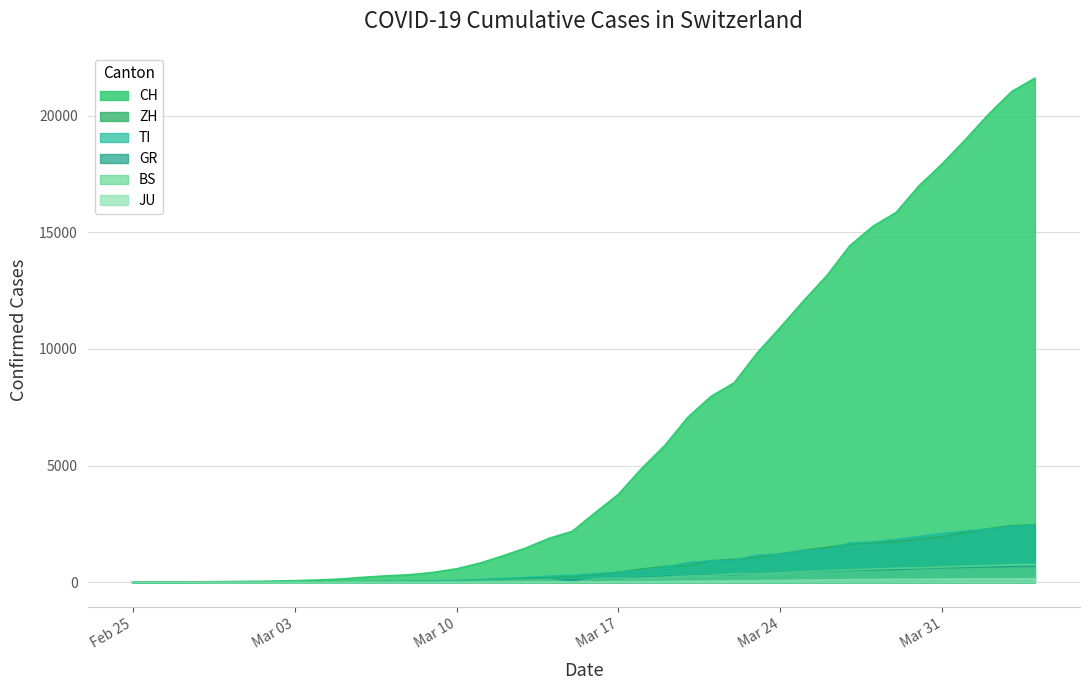

At which label does CH reach its minimum?

Feb 25